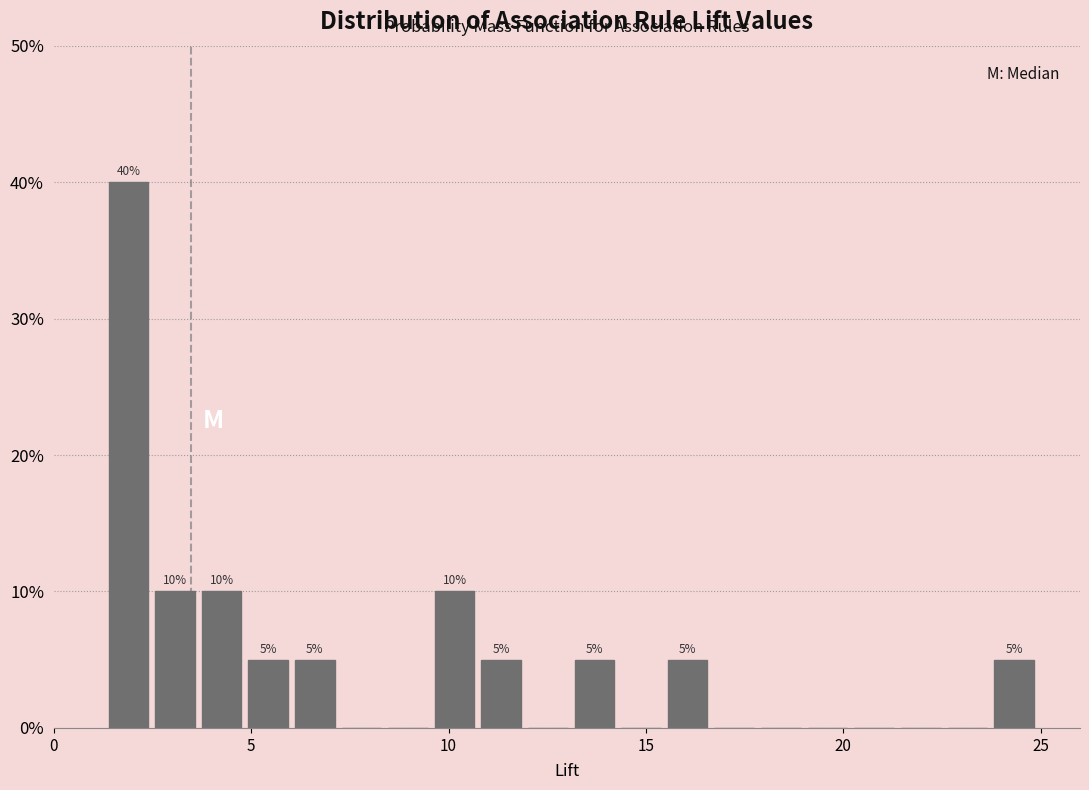

Around what value on the x-axis is the tallest bar? Give the approximate position of its centre, as read against the axis.

2.0